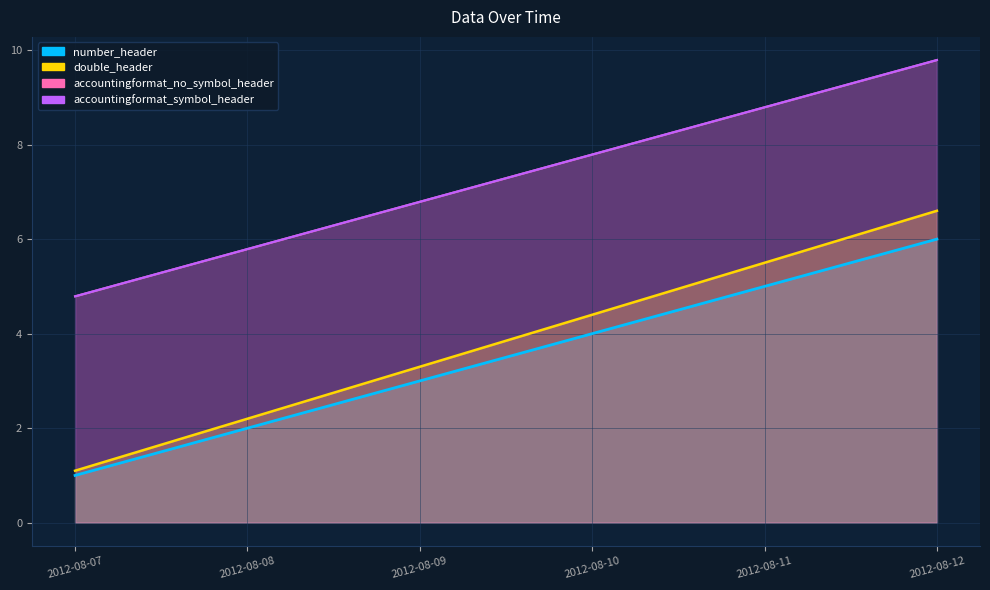

Which series has the largest total across all categories?

accountingformat_no_symbol_header